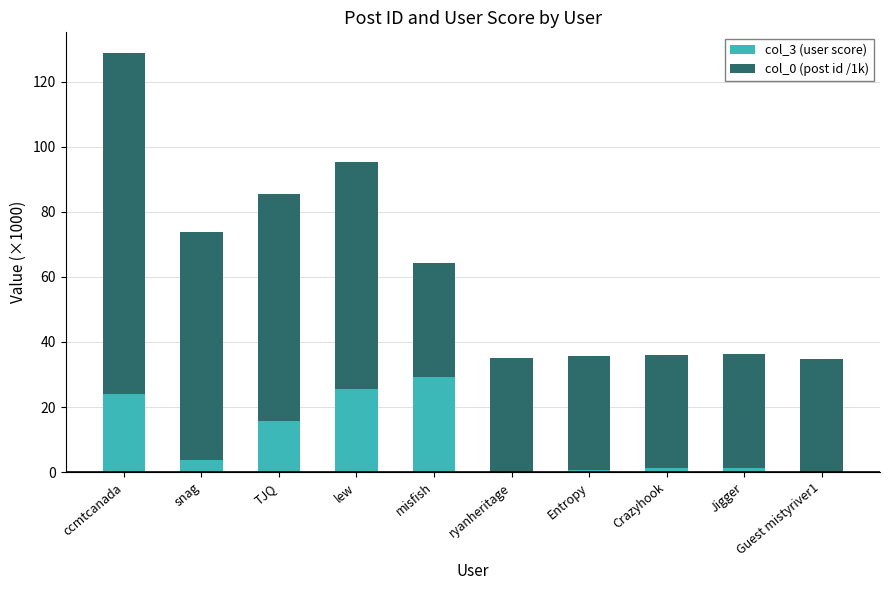

What is the total value across all series at TJQ?

85.5